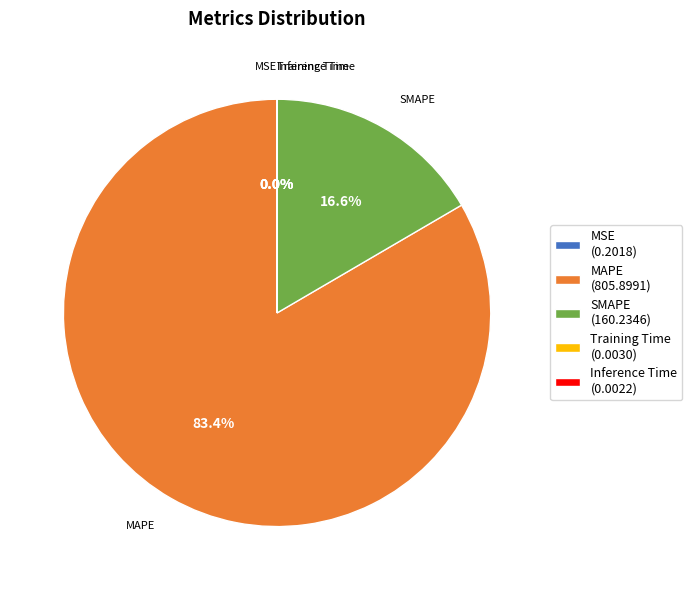

Does MAPE (805.8991) account for over 50% of the chart?

Yes